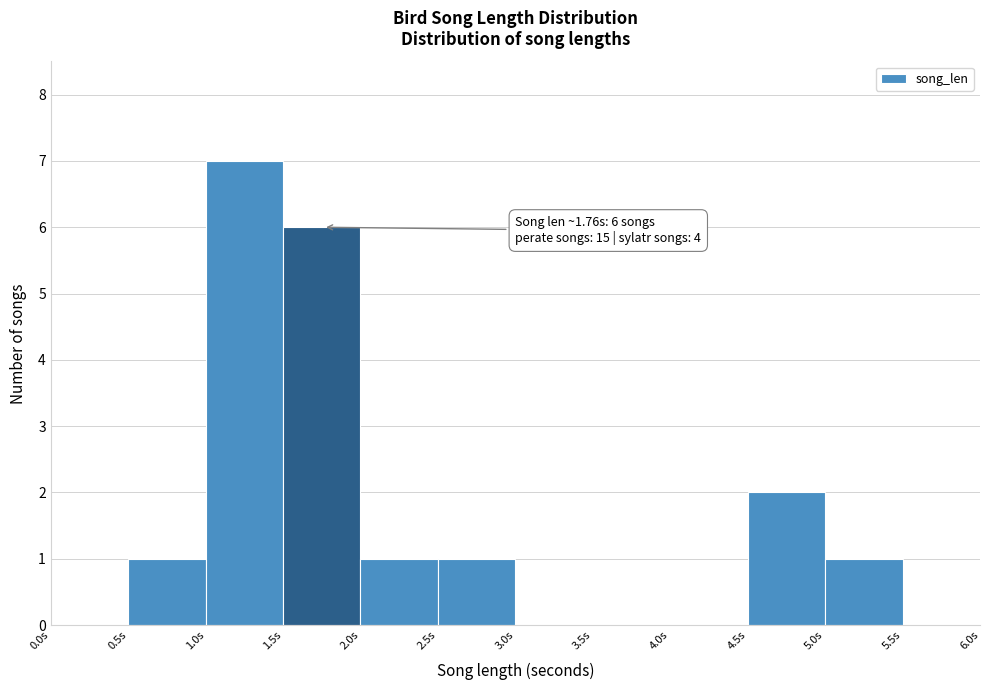

Over which range of the x-axis is the bar tallest?

1.0 to 1.5